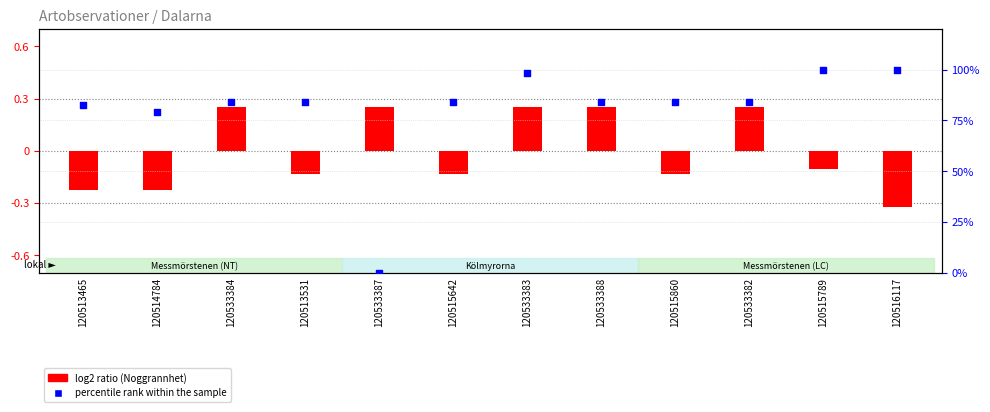

Which series has the largest total across all categories?

percentile rank within the sample